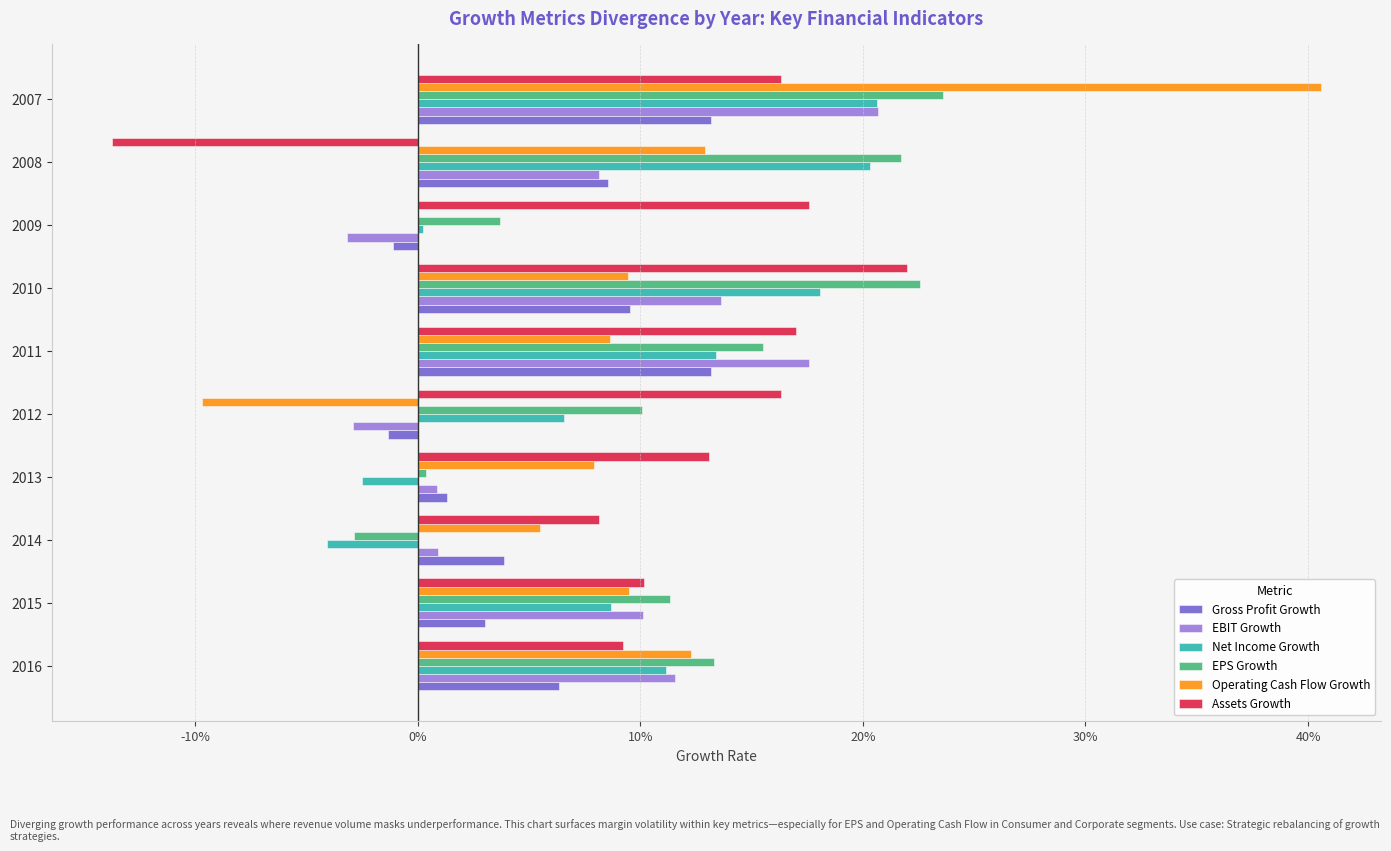

What are all the series names shown in the legend?

Gross Profit Growth, EBIT Growth, Net Income Growth, EPS Growth, Operating Cash Flow Growth, Assets Growth